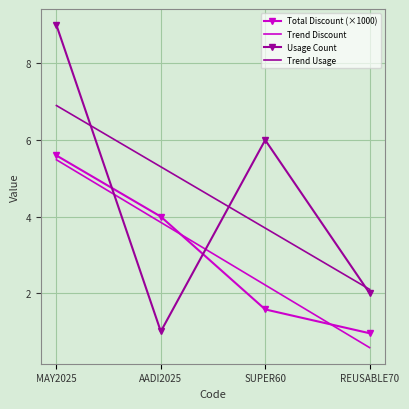

What position from the right is SUPER60?

2